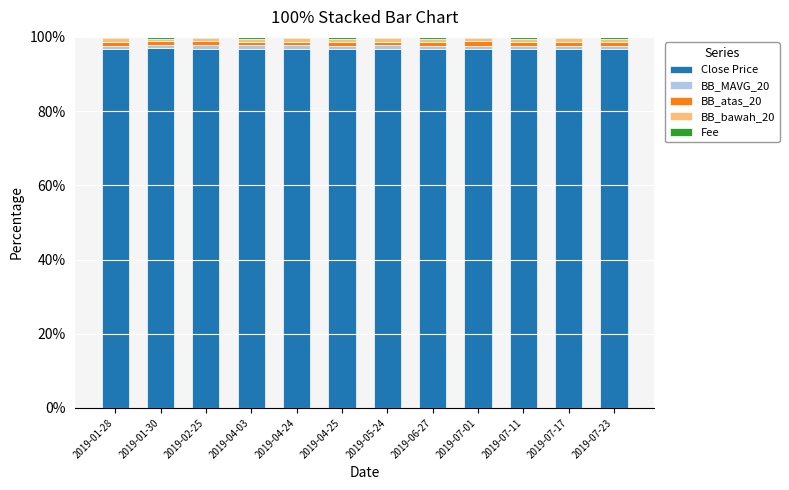

The Close Price series shows 96.7 at 2019-07-11. True or false?

True